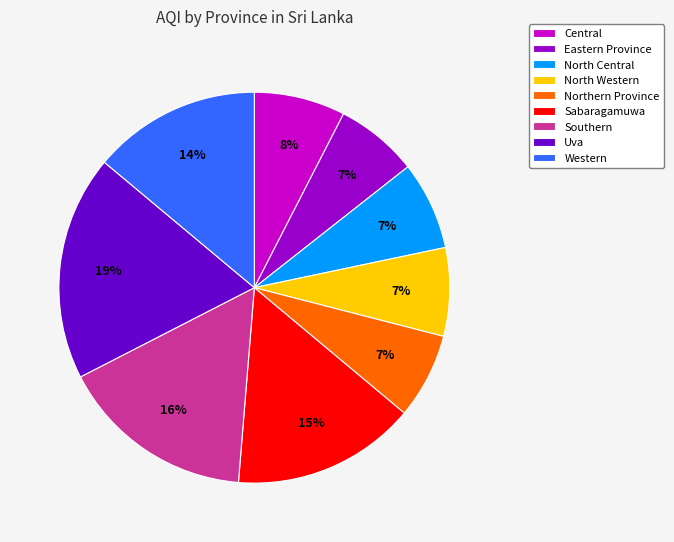

Count the number of slices in the pie.

9